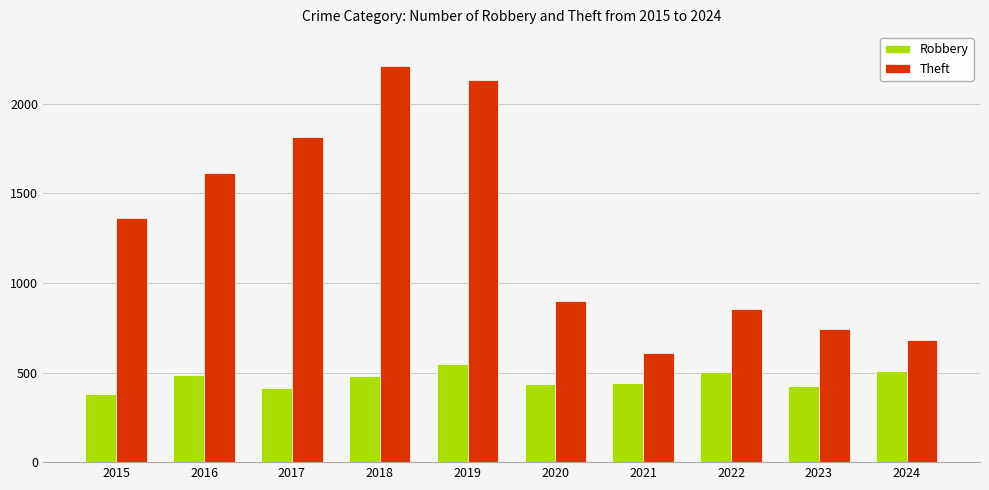

What is the total value across all series at 2015?

1745